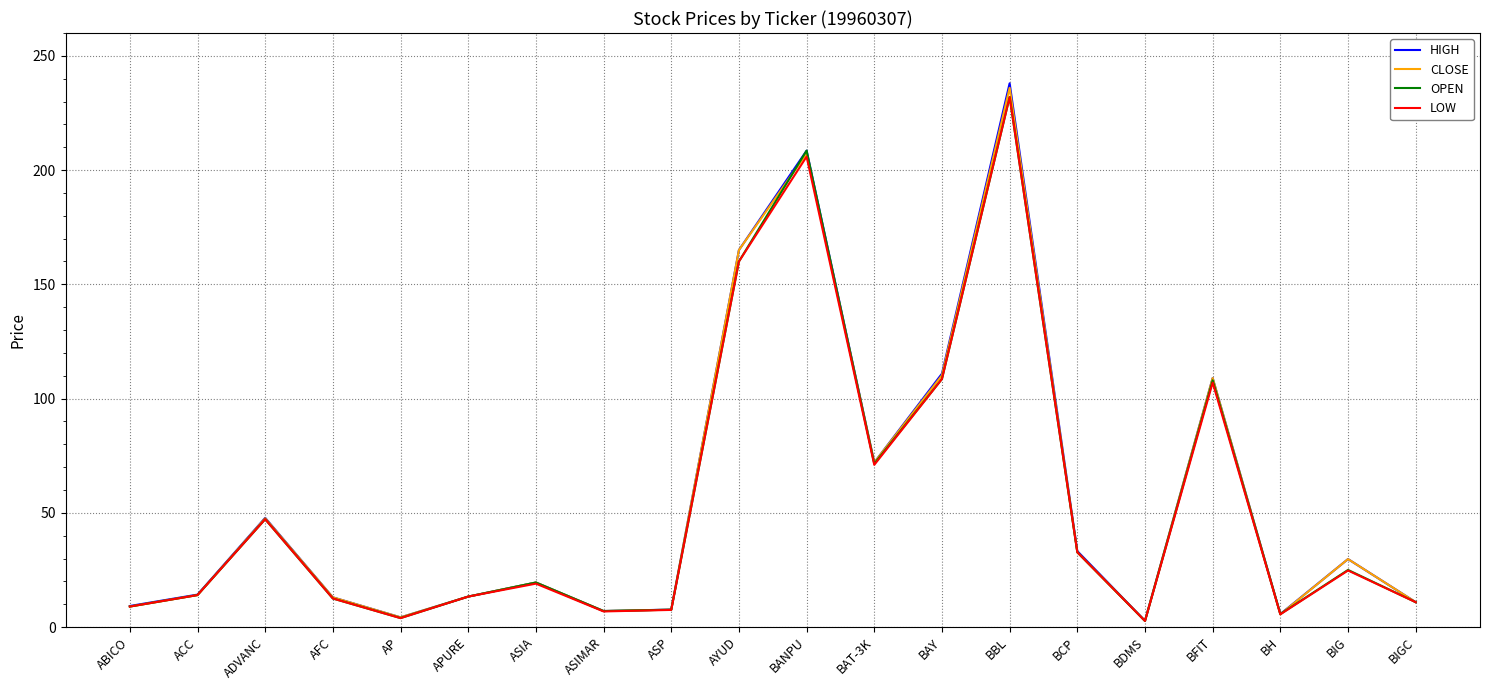

What position from the left is BIGC?

20